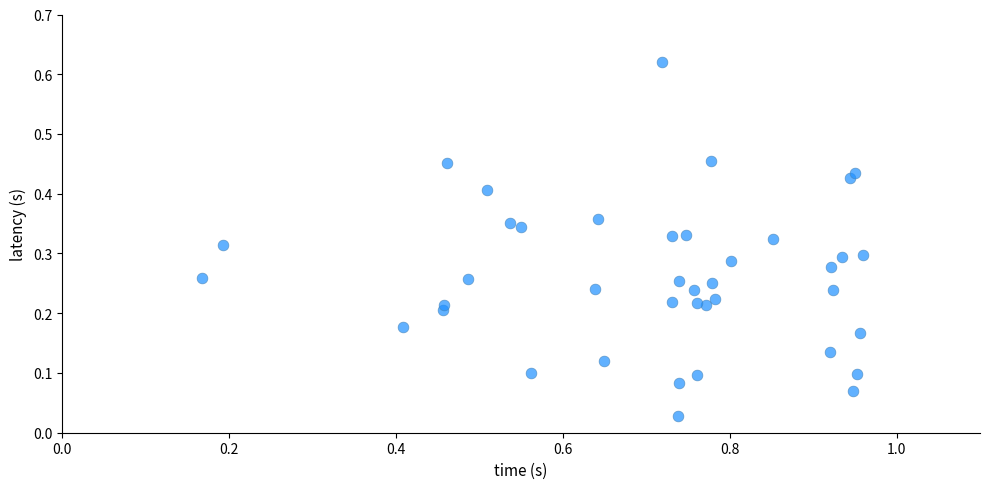

What is the range of X values (max minus min)?

0.8